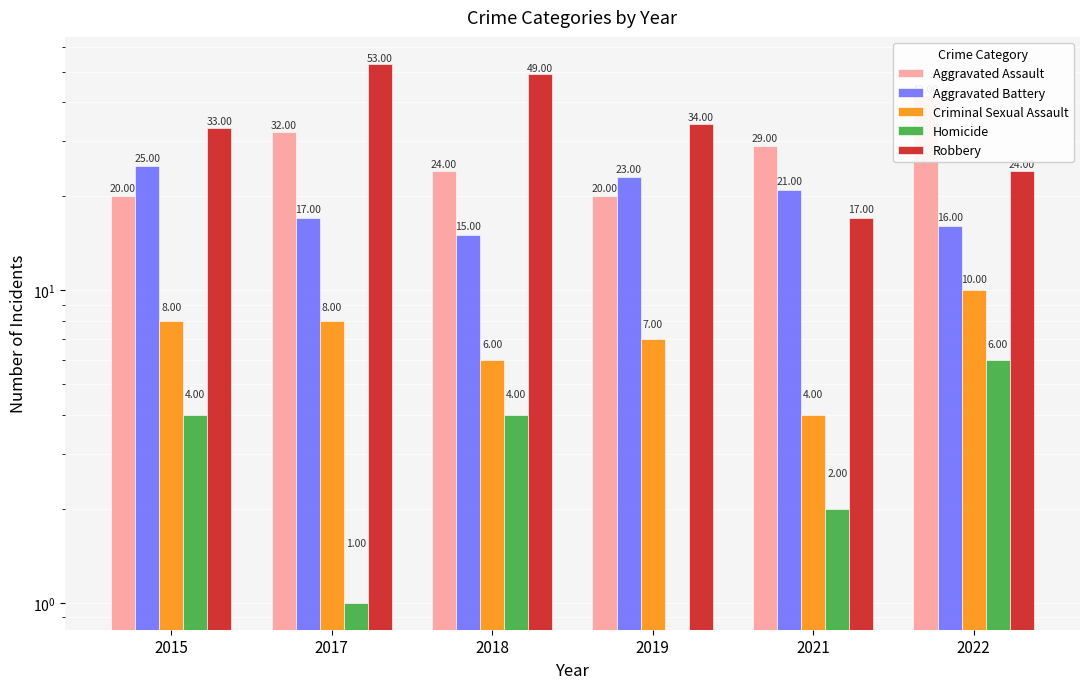

Between 2017 and 2022, which series saw the biggest shift?

Robbery